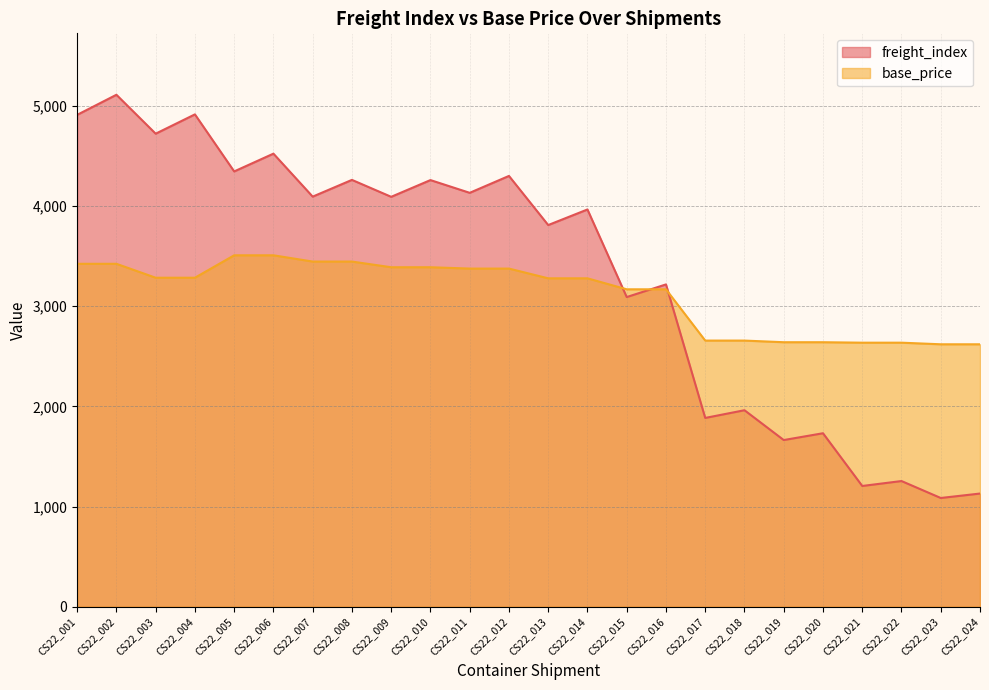

At which label is freight_index closest to 3097?

CS22_015